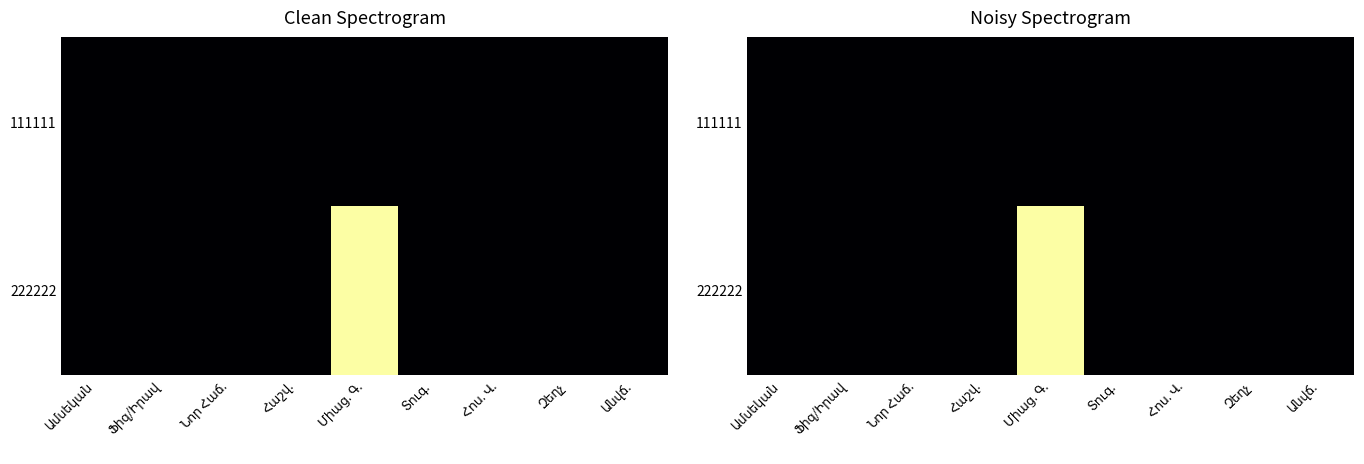

Which label corresponds to the largest value in the chart?

Միաց. Գ.